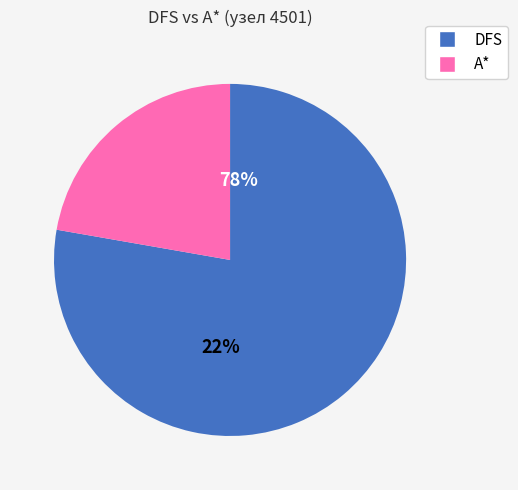

To the nearest percent, what percentage of the pie is A*-4001?

22%